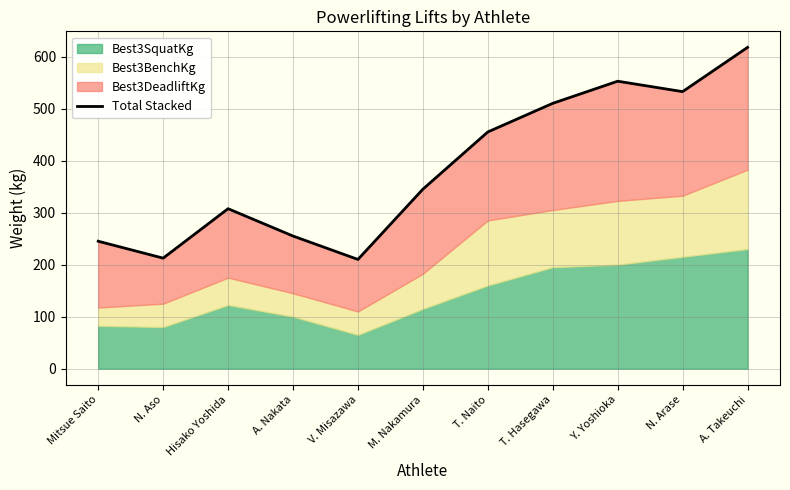

The value at M. Nakamura is 114.2. True or false?

False